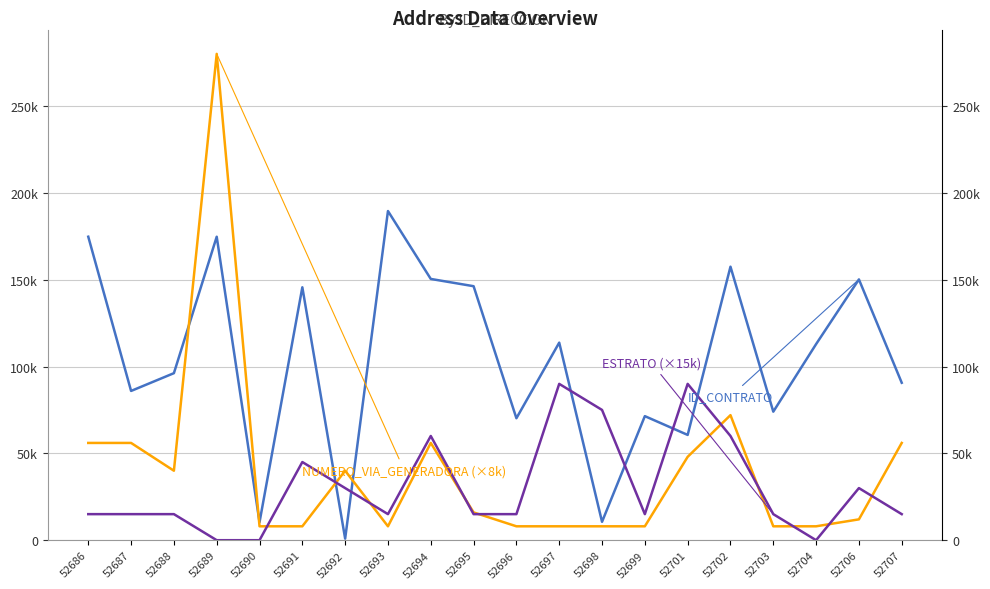

Reading right to left, extract all data points from this chart.

ID_CONTRATO: 90642	150147	112905	74000	157463	60615	71428	10576	113744	70215	146237	150419	189518	893	145611	10353	174714	96165	85933	174730
NUMERO_VIA_GENERADORA (×8k): 56000	12000	8000	8000	72000	48000	8000	8000	8000	8000	16000	56000	8000	40000	8000	8000	280000	40000	56000	56000
ESTRATO (×15k): 15000	30000	0	15000	60000	90000	15000	75000	90000	15000	15000	60000	15000	30000	45000	0	0	15000	15000	15000